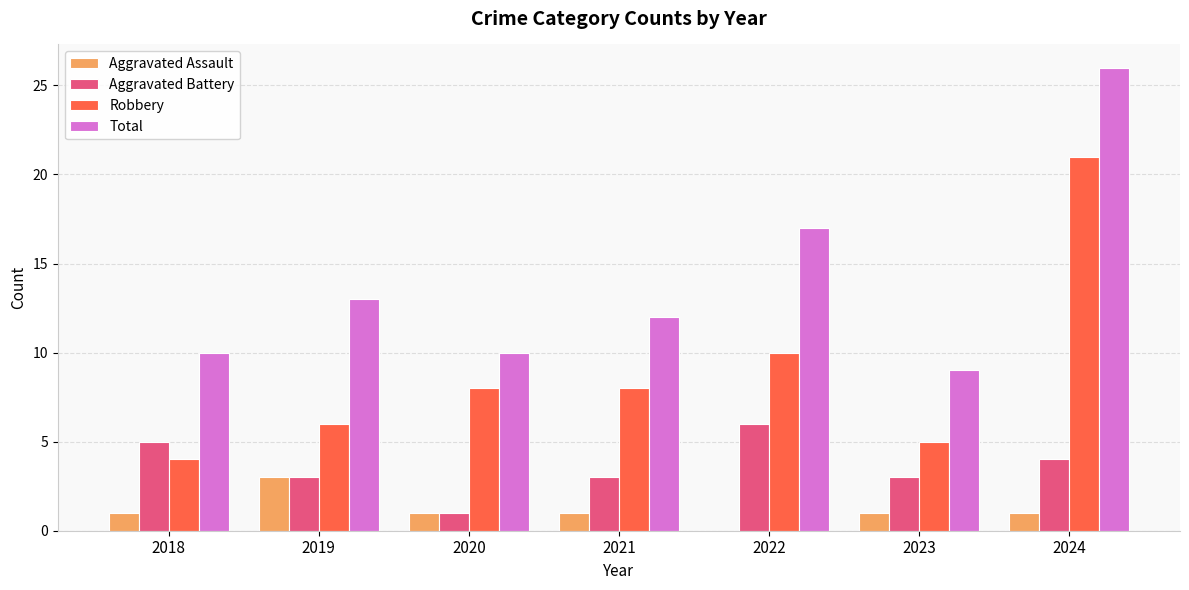

What is the total value across all series at 2018?

20